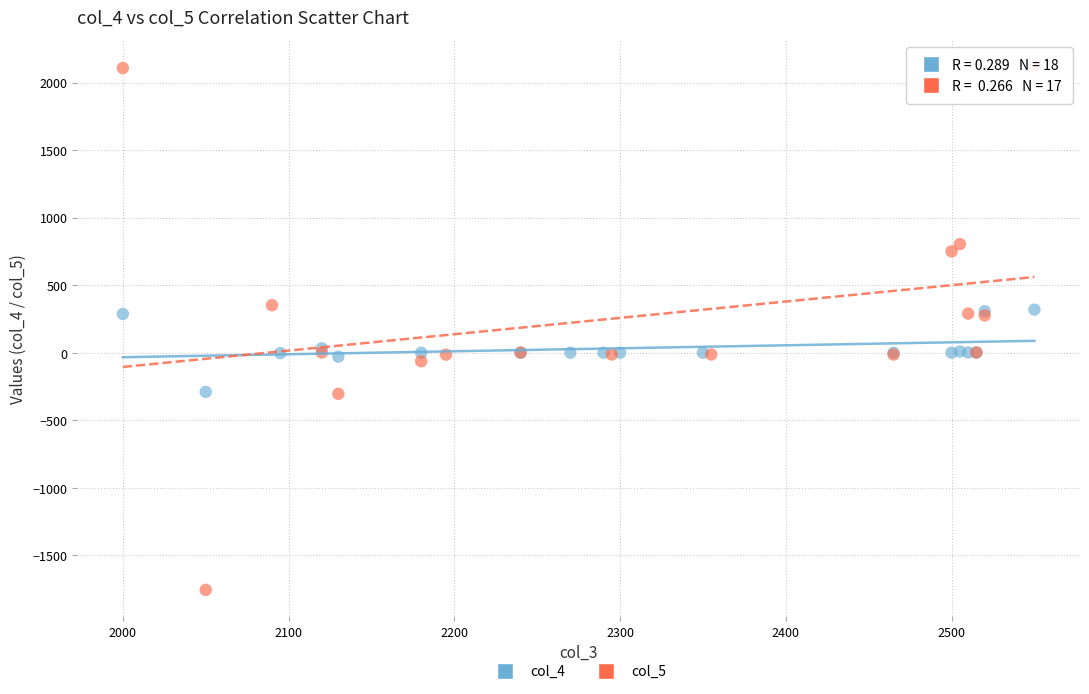

What are all the series names shown in the legend?

col_4, col_5